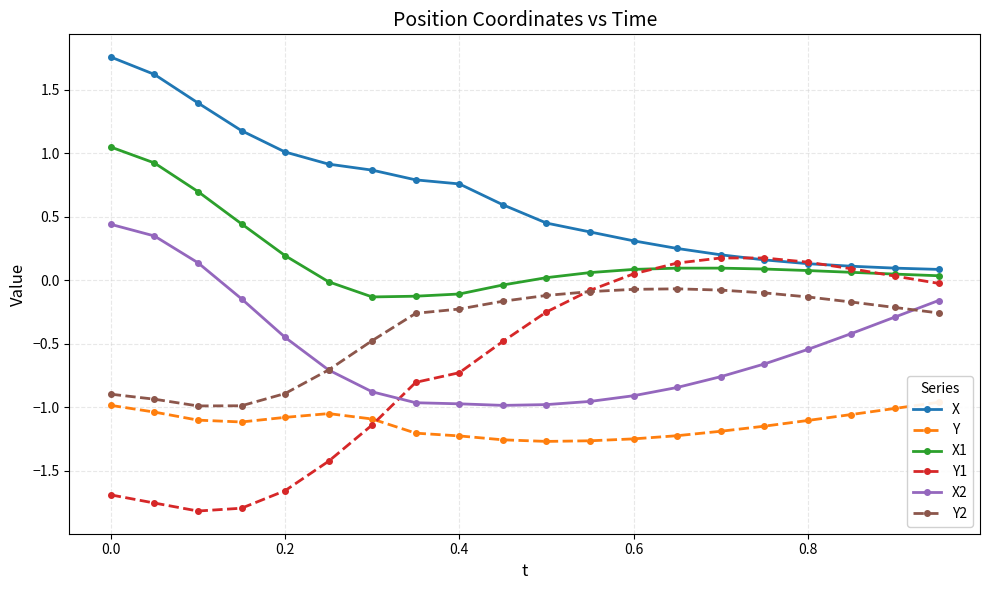

What is the greatest value displayed?

1.8